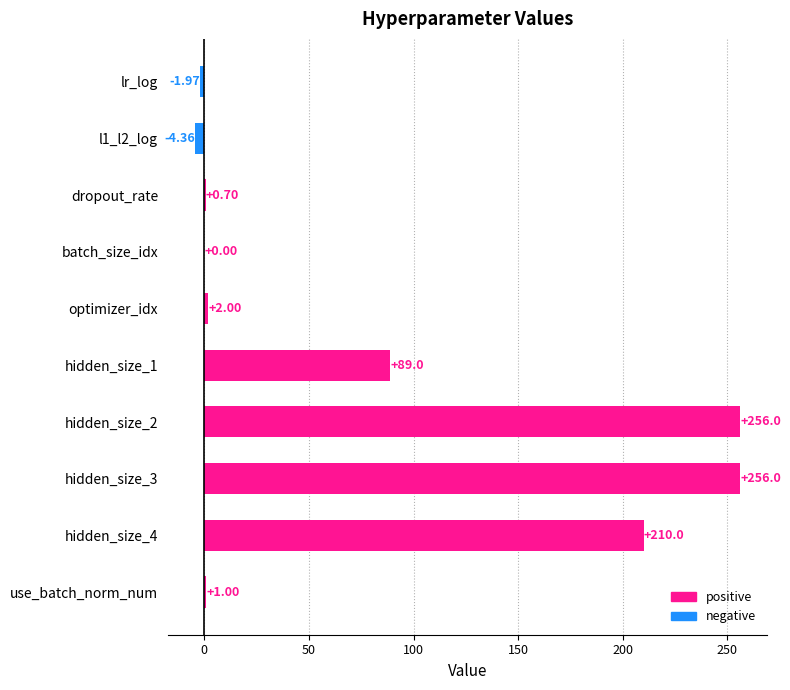

What is the sum of all values?

808.4